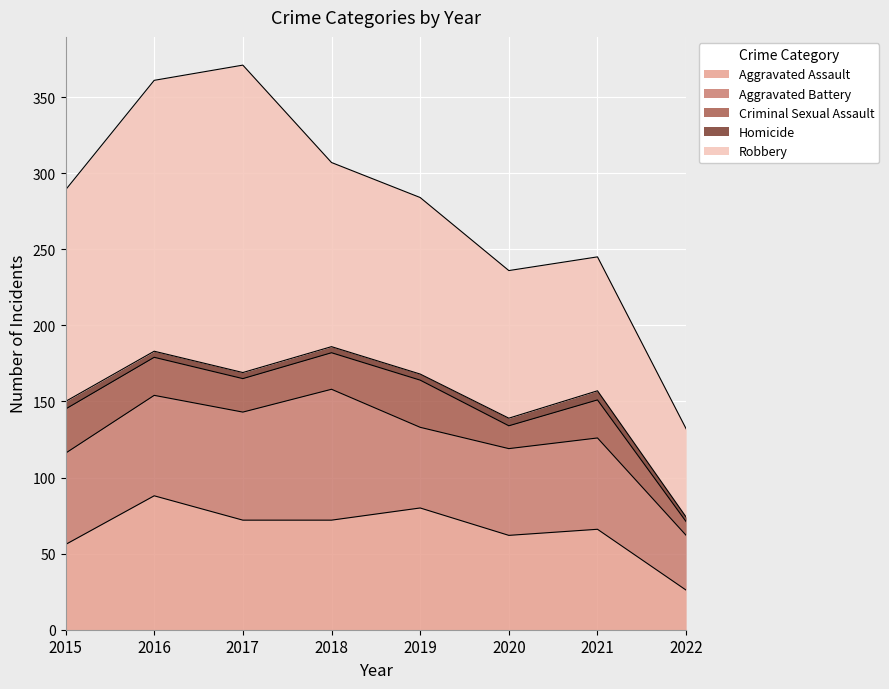

Reading left to right, what are all the values shown in this chart?

Aggravated Assault: 2015=56	2016=88	2017=72	2018=72	2019=80	2020=62	2021=66	2022=26
Aggravated Battery: 2015=60	2016=66	2017=71	2018=86	2019=53	2020=57	2021=60	2022=36
Criminal Sexual Assault: 2015=29	2016=25	2017=22	2018=24	2019=31	2020=15	2021=25	2022=9
Homicide: 2015=5	2016=4	2017=4	2018=4	2019=4	2020=5	2021=6	2022=3
Robbery: 2015=139	2016=178	2017=202	2018=121	2019=116	2020=97	2021=88	2022=58